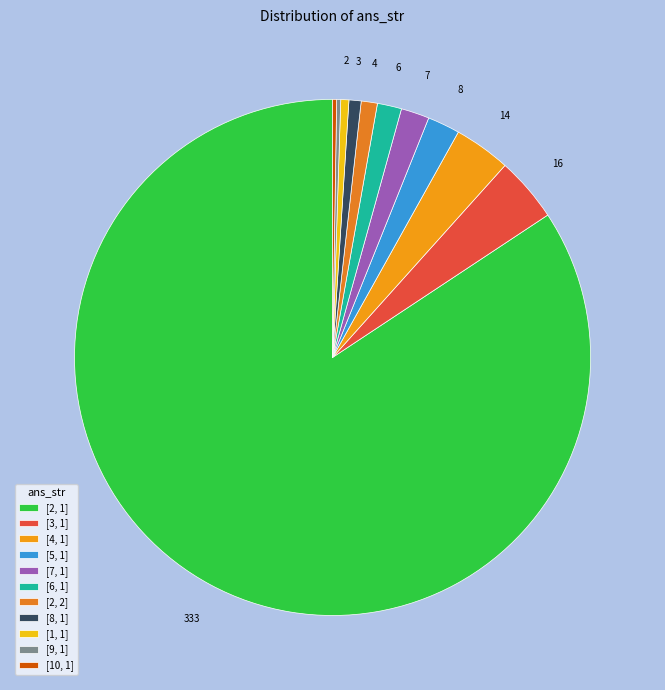

Rank the categories by value from highest to lowest.

[2, 1], [3, 1], [4, 1], [5, 1], [7, 1], [6, 1], [2, 2], [8, 1], [1, 1], [9, 1], [10, 1]